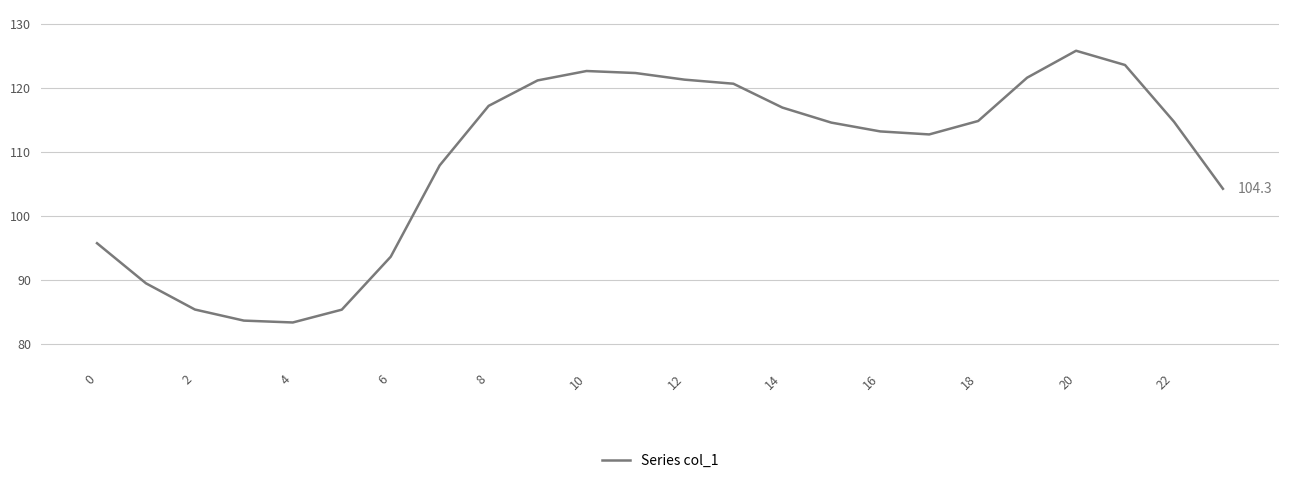

What is the difference between the maximum and minimum values?

42.5